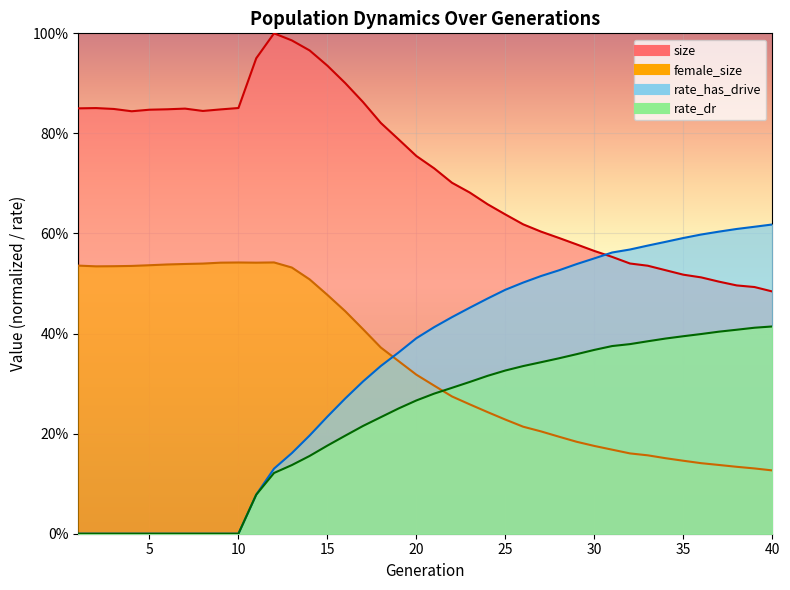

True or false: rate_dr and rate_has_drive intersect in this chart.

False